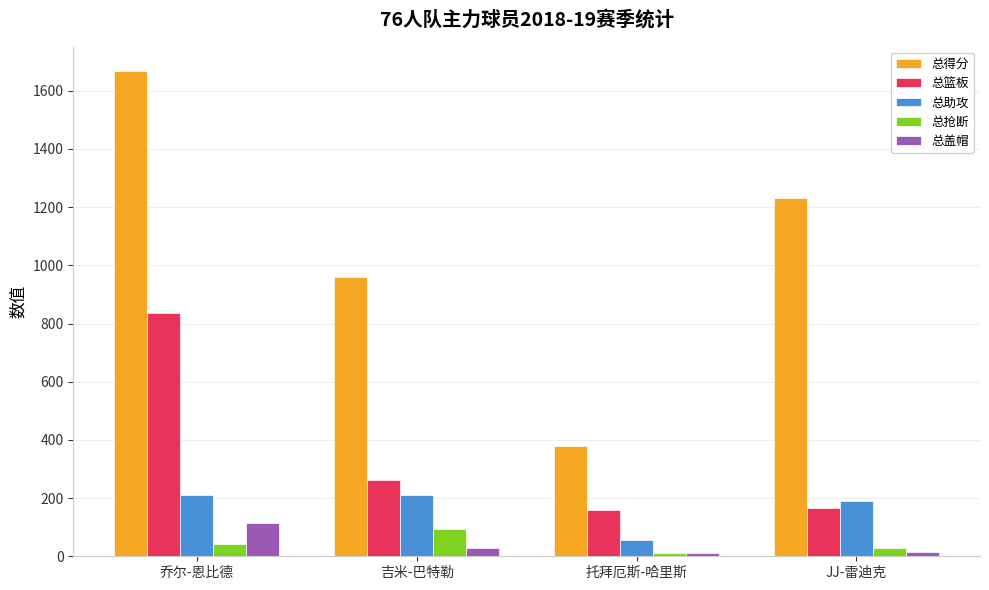

What is the maximum value for 总篮板?

835